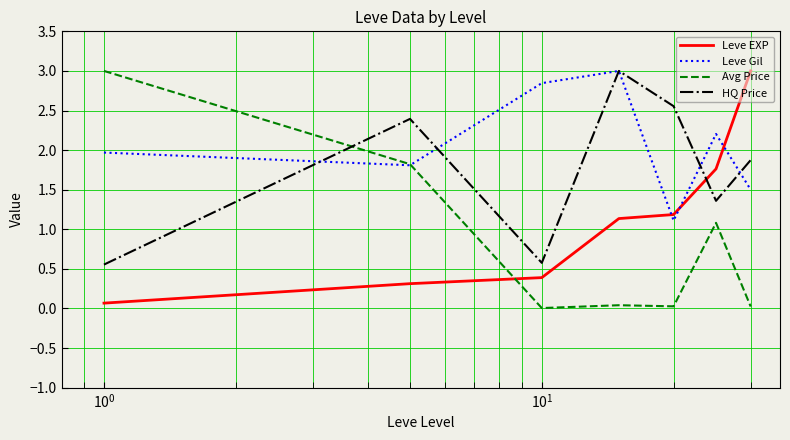

What is the minimum value for Leve Gil?

1.1